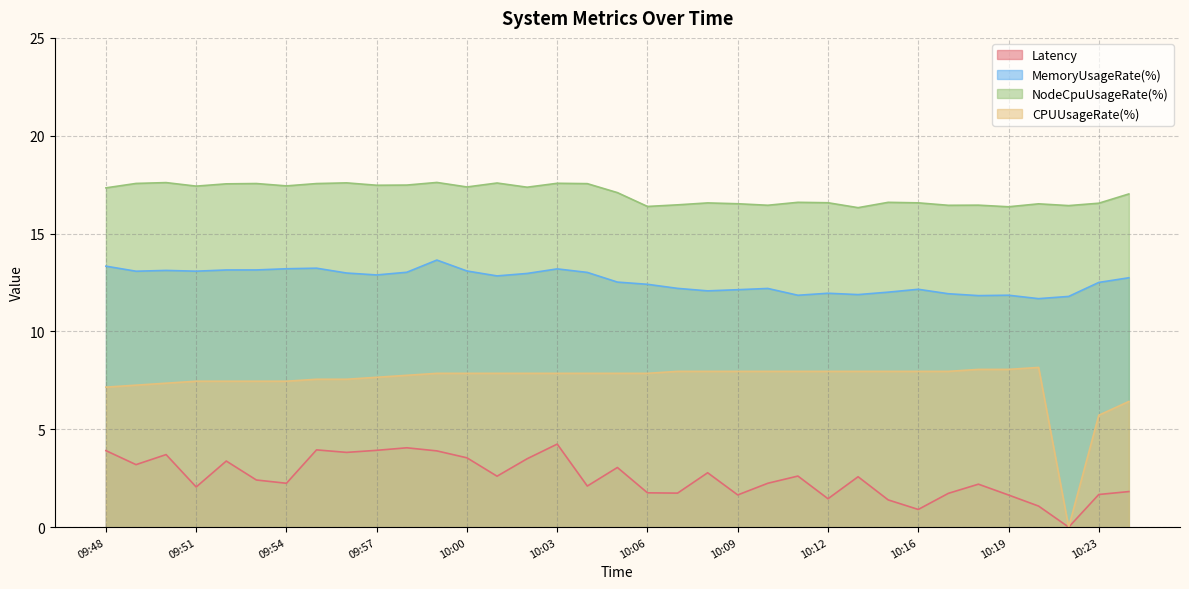

Which category has the highest value in the NodeCpuUsageRate(%) series?

09:59